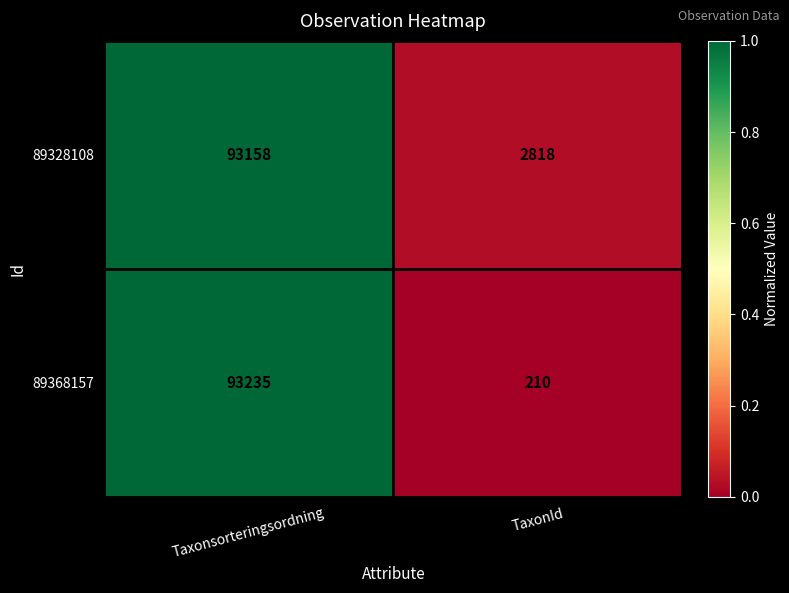

Rank the series at Taxonsorteringsordning from highest to lowest value.

89368157, 89328108